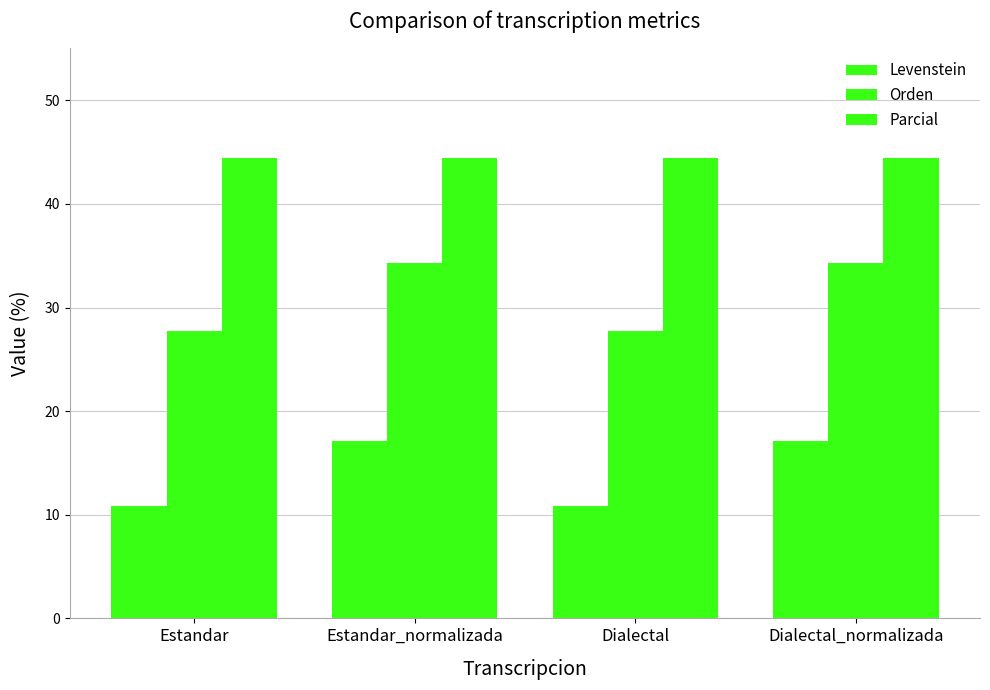

What is the value of the Orden bar at the 1st from the left?

27.8